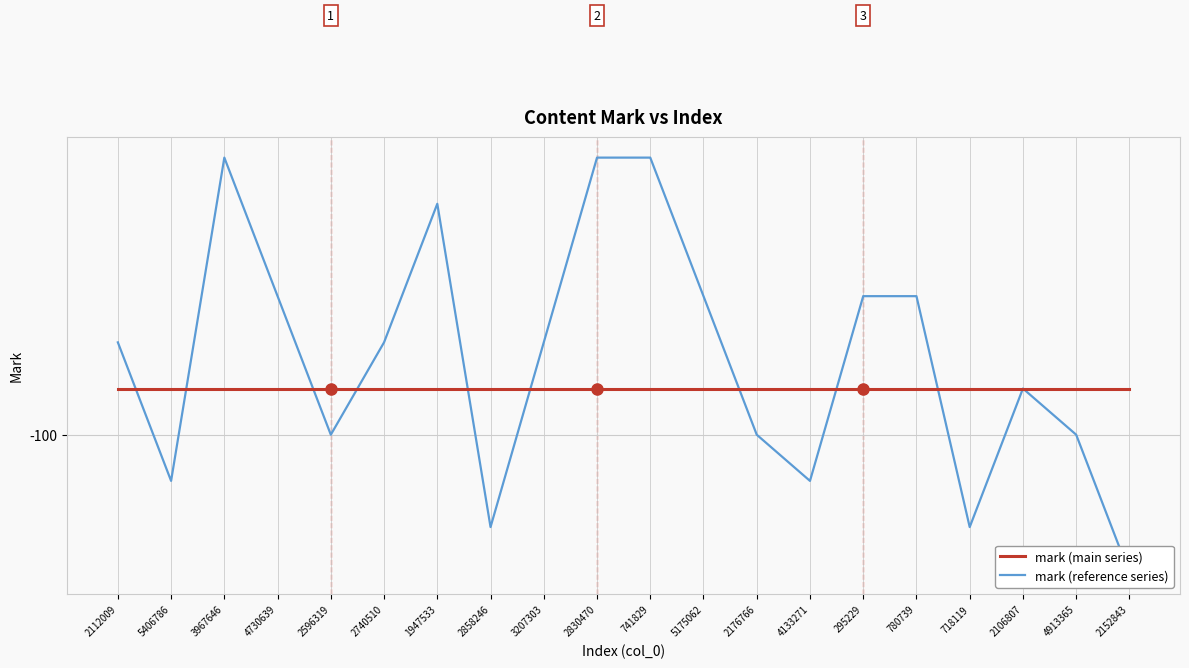

What are all the series names shown in the legend?

mark (main series), mark (reference series)